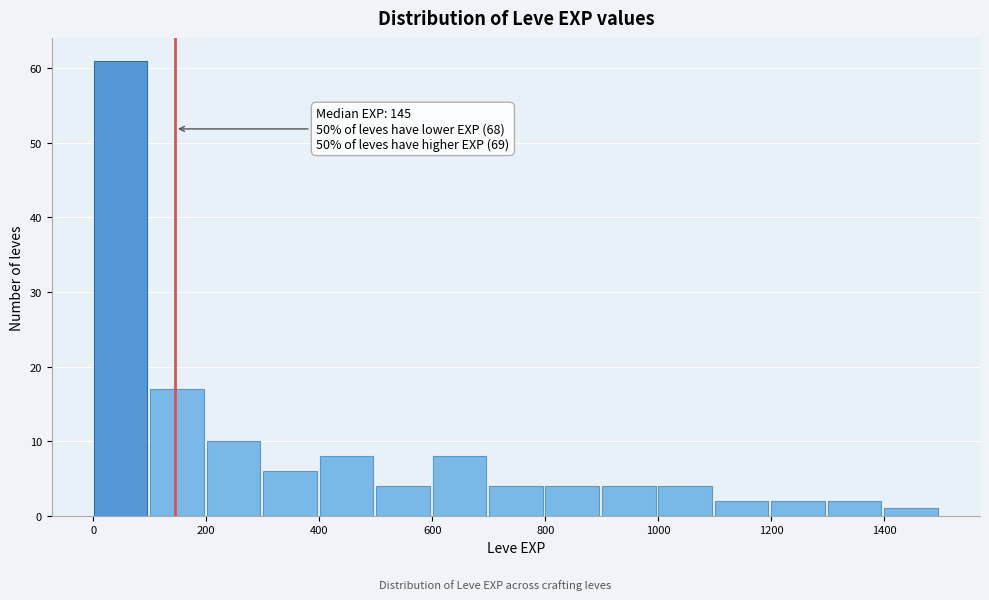

Which range on the x-axis has the tallest bar?

0 to 100